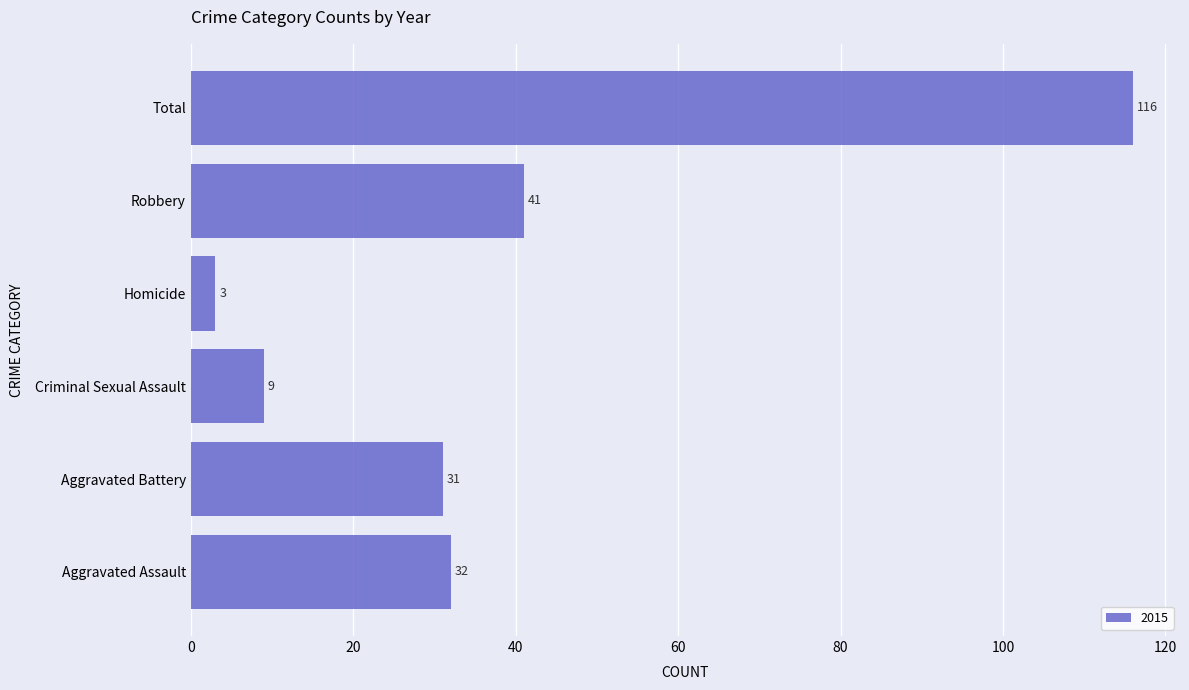

The chart shows a value of 9 at Criminal Sexual Assault. True or false?

True